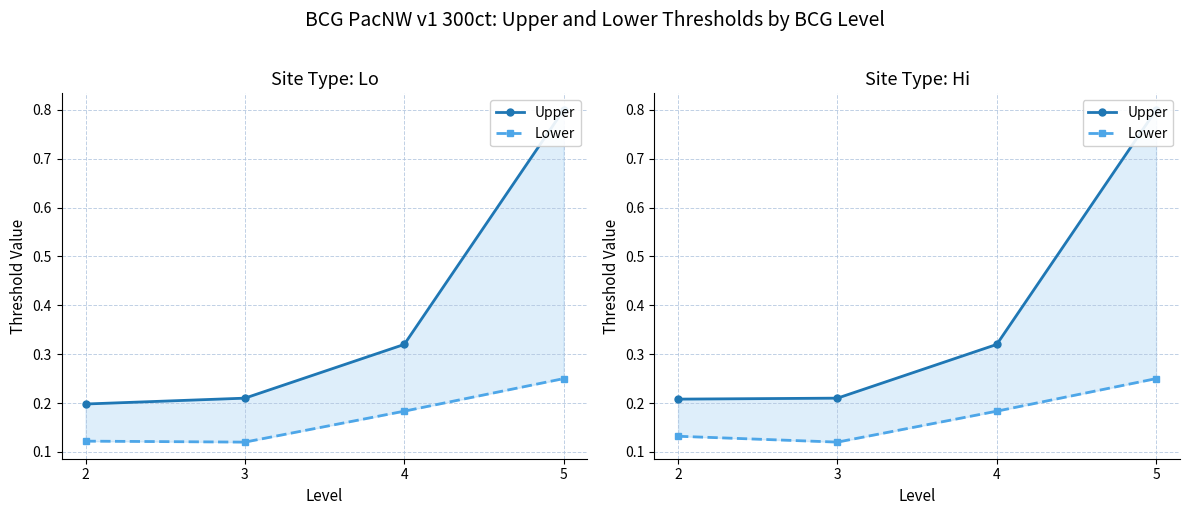

True or false: Lower and Upper cross at least once.

False